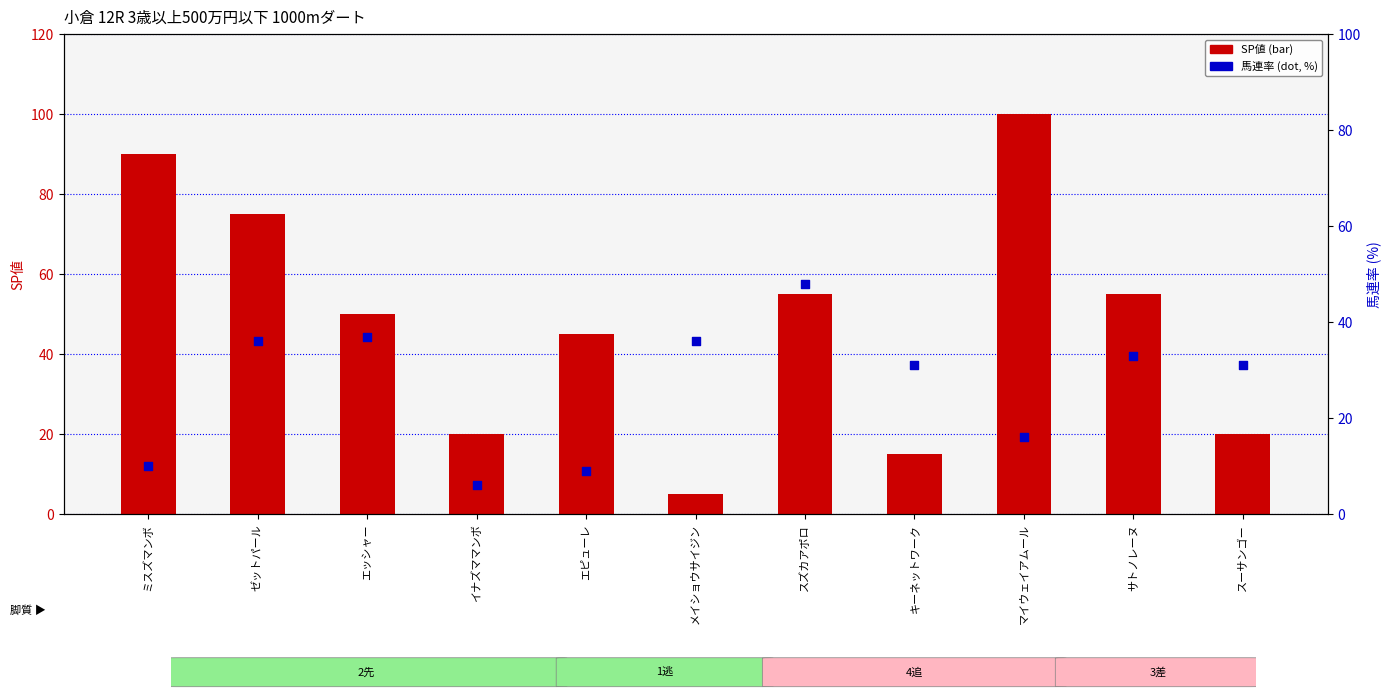

At which category is the sum across all series the highest?

マイウェイアムール